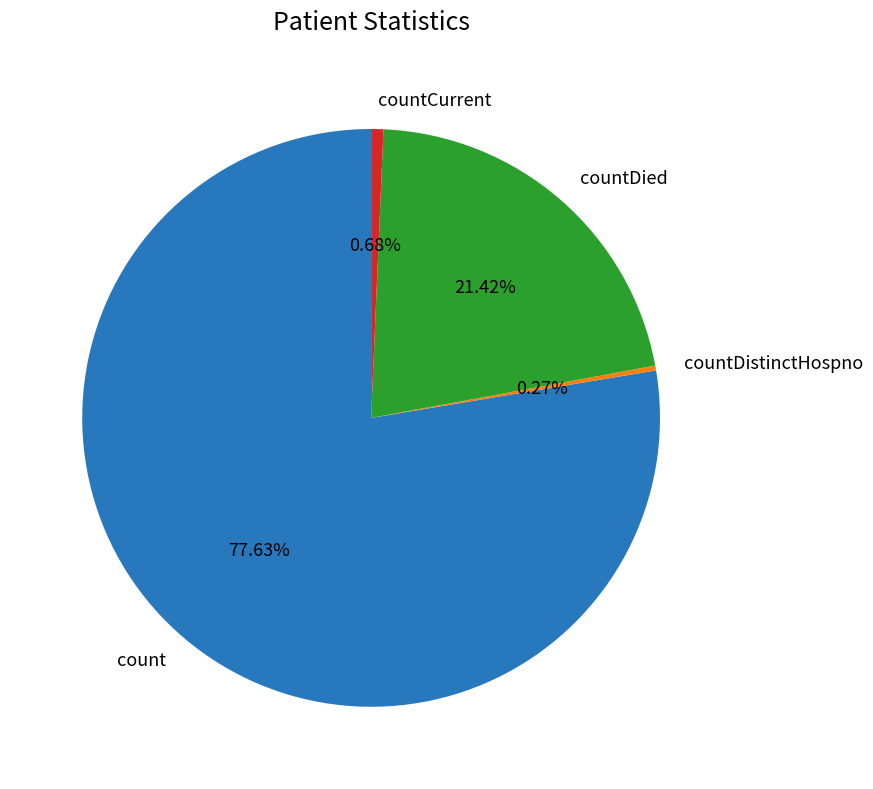

Does any single category account for the majority?

Yes